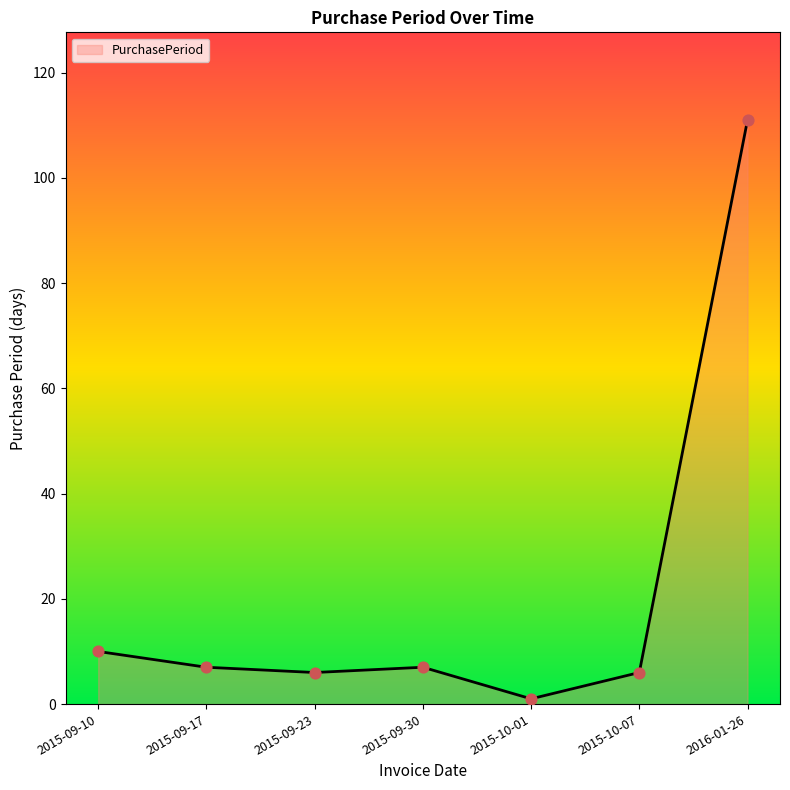

Approximately how many times larger is the value at 2015-09-10 compared to 2015-09-23?

1.7